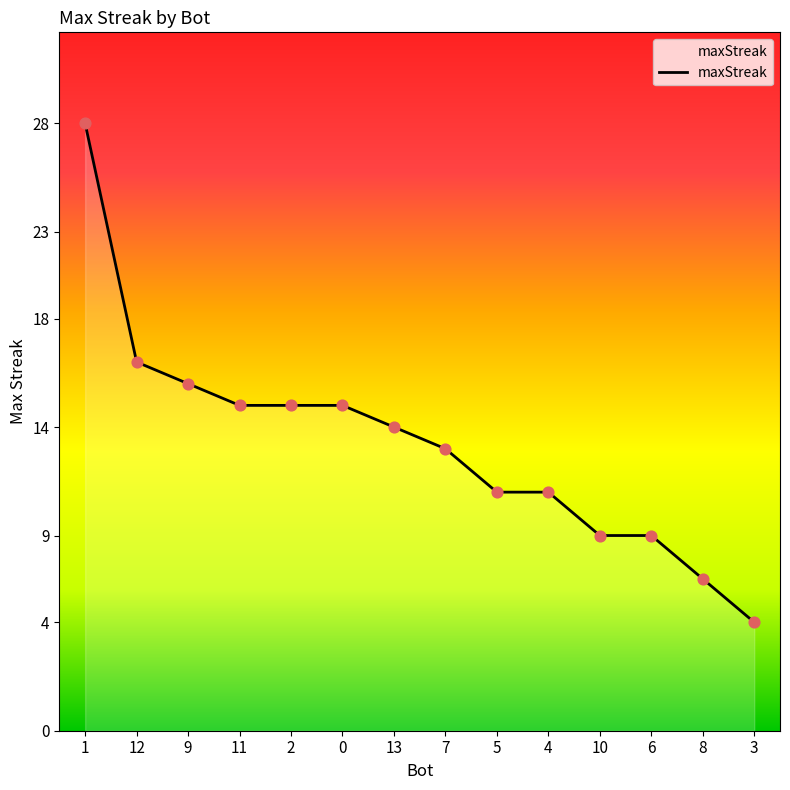

Which has a higher value, 13 or 9?

9